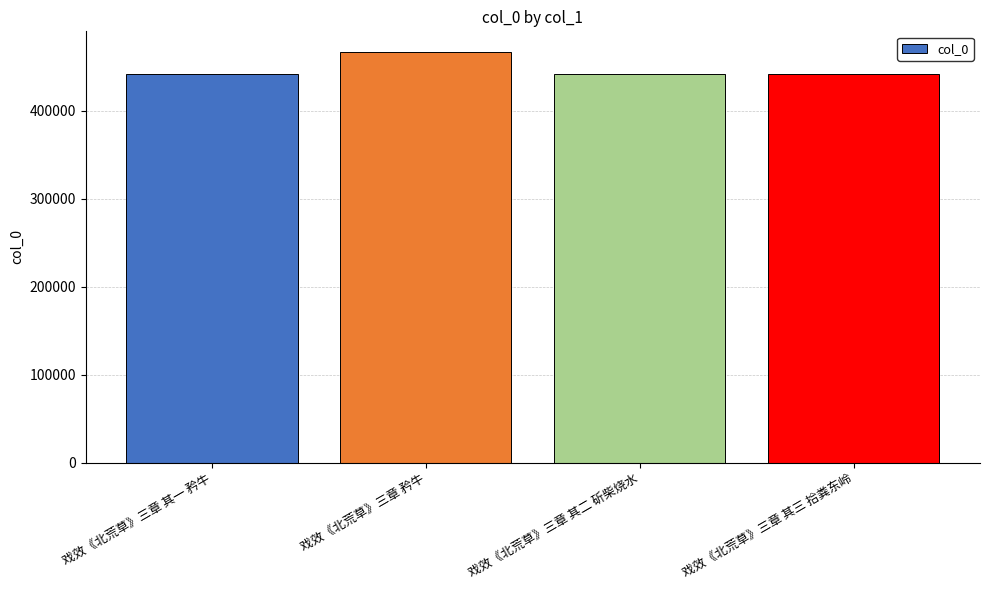

Approximately how many times larger is the value at 戏效《北荒草》三章 其三 拾粪东岭 compared to 戏效《北荒草》三章 矜牛?

0.9